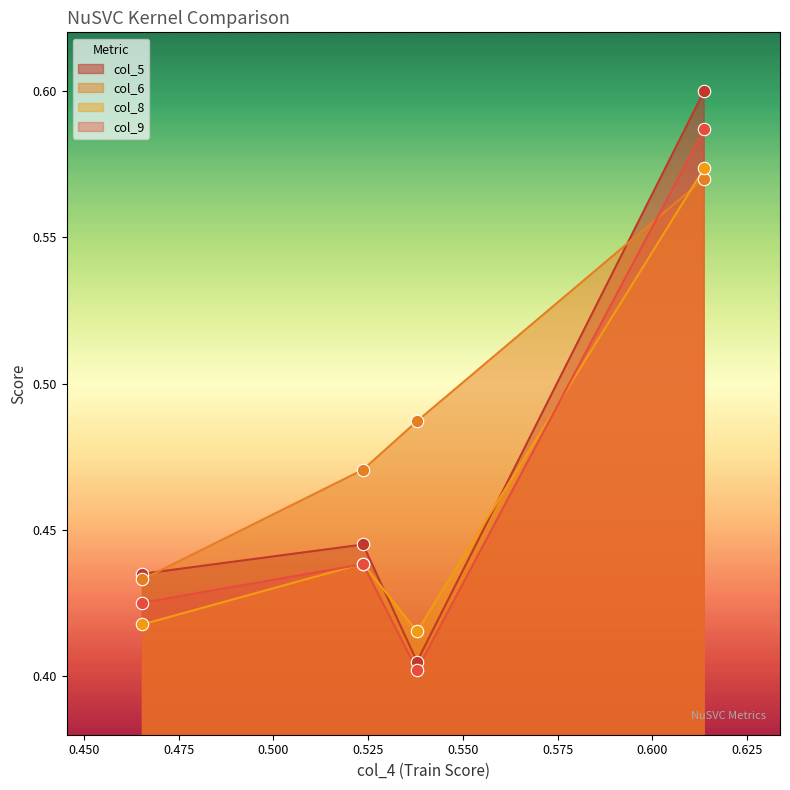

Which series has the largest total across all categories?

col_6